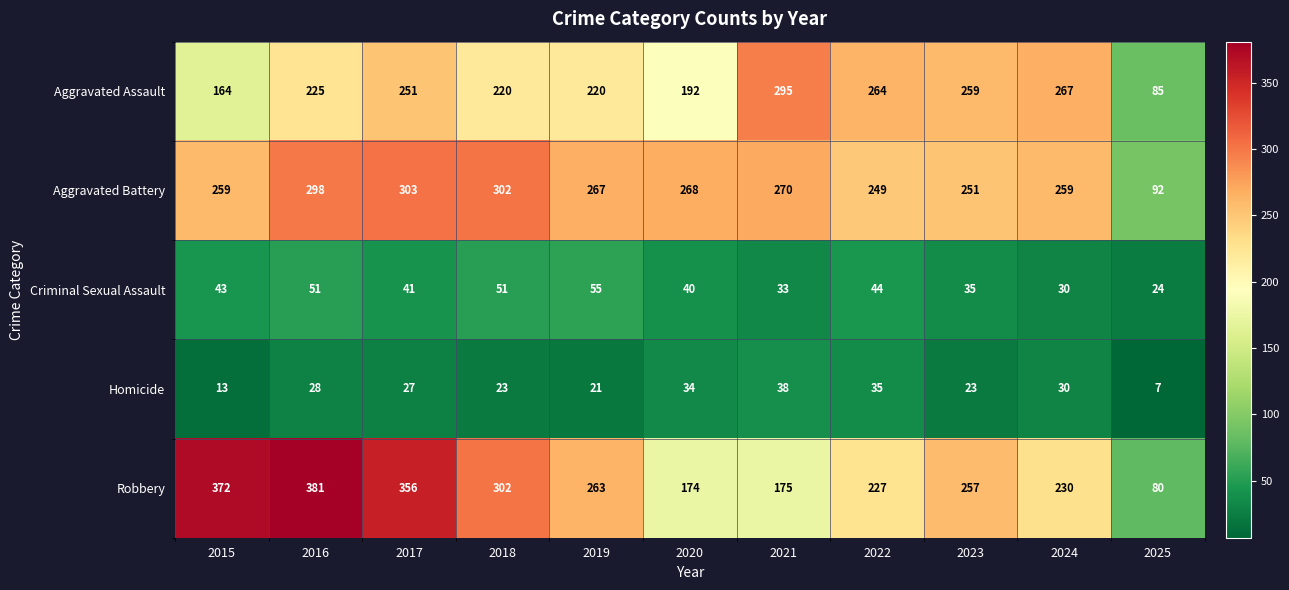

Which series changed the most between 2017 and 2020?

Robbery